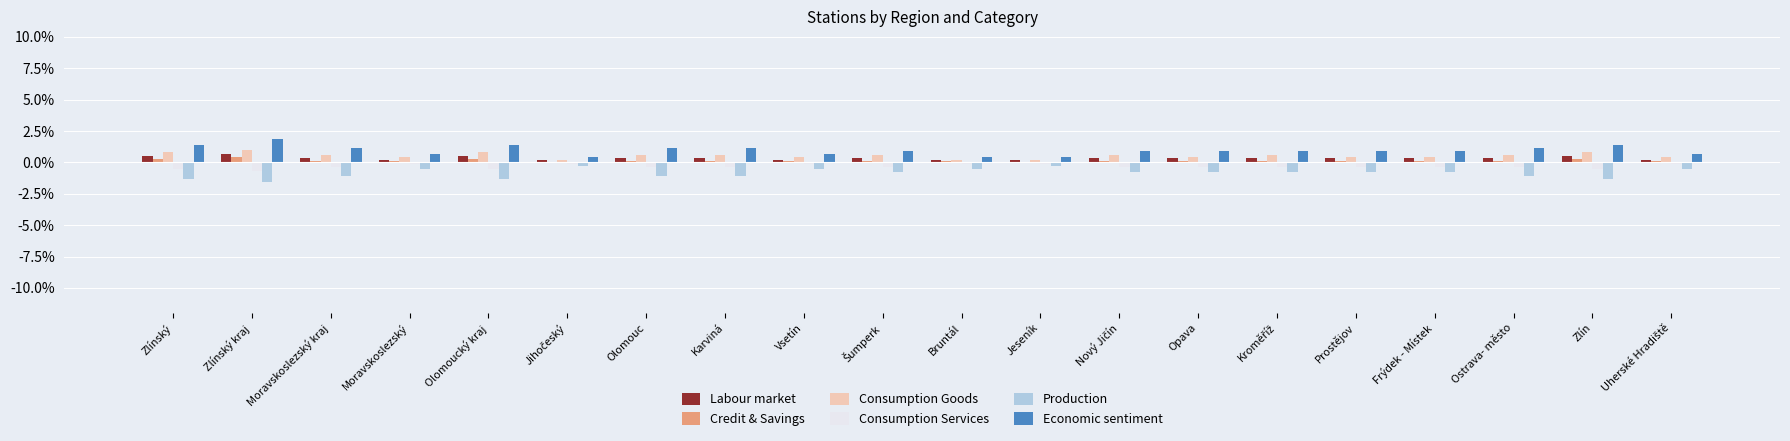

The value of Economic sentiment at Karviná is 1.2. True or false?

True